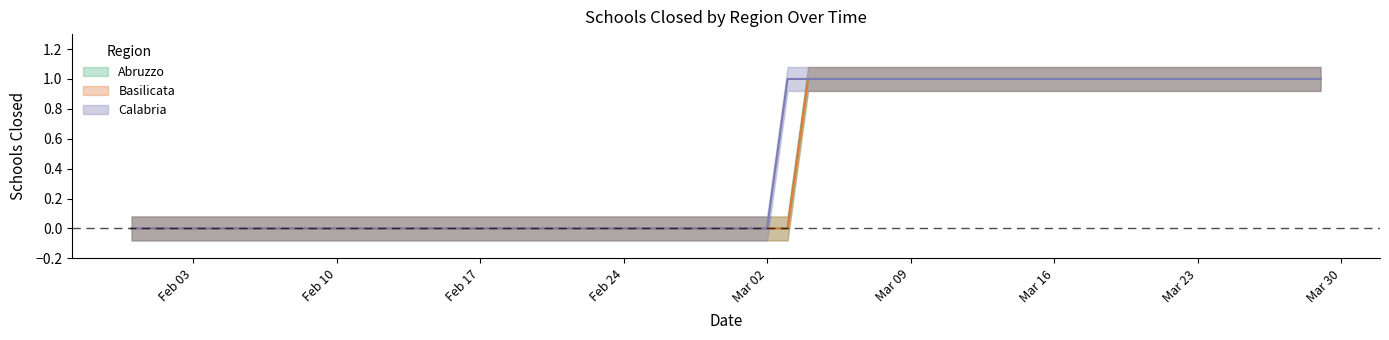

Reading right to left, extract all data points from this chart.

Abruzzo: 1	1	1	1	1	1	1	1	1	1	1	1	1	1	1	1	1	1	1	1	1	1	1	1	1	1	0	0	0	0	0	0	0	0	0	0	0	0	0	0
Basilicata: 1	1	1	1	1	1	1	1	1	1	1	1	1	1	1	1	1	1	1	1	1	1	1	1	1	1	0	0	0	0	0	0	0	0	0	0	0	0	0	0
Calabria: 1	1	1	1	1	1	1	1	1	1	1	1	1	1	1	1	1	1	1	1	1	1	1	1	1	1	1	0	0	0	0	0	0	0	0	0	0	0	0	0